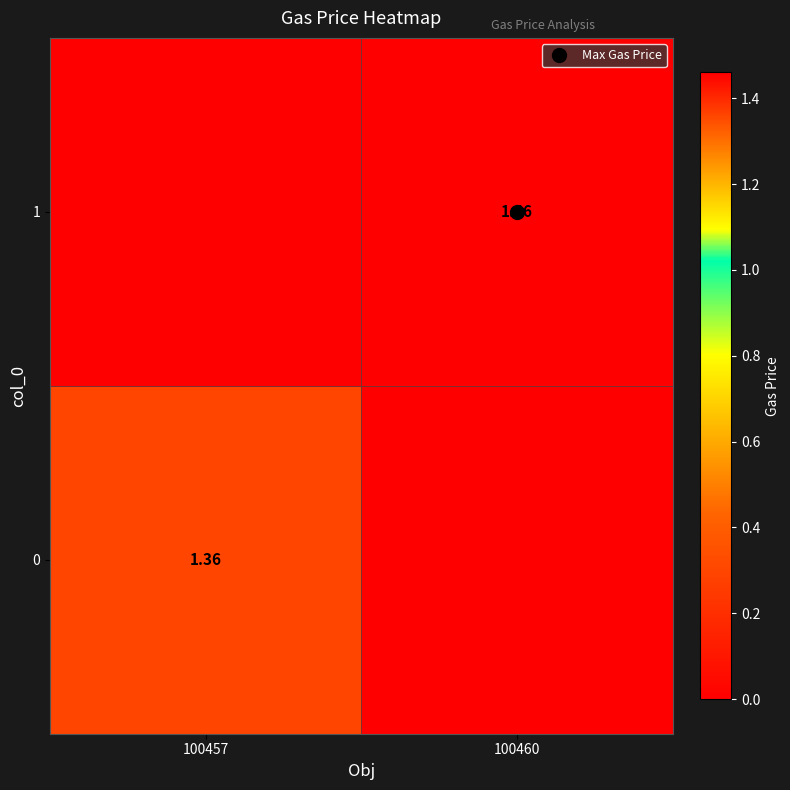

What is the difference between the highest and lowest values at 100460?

1.5